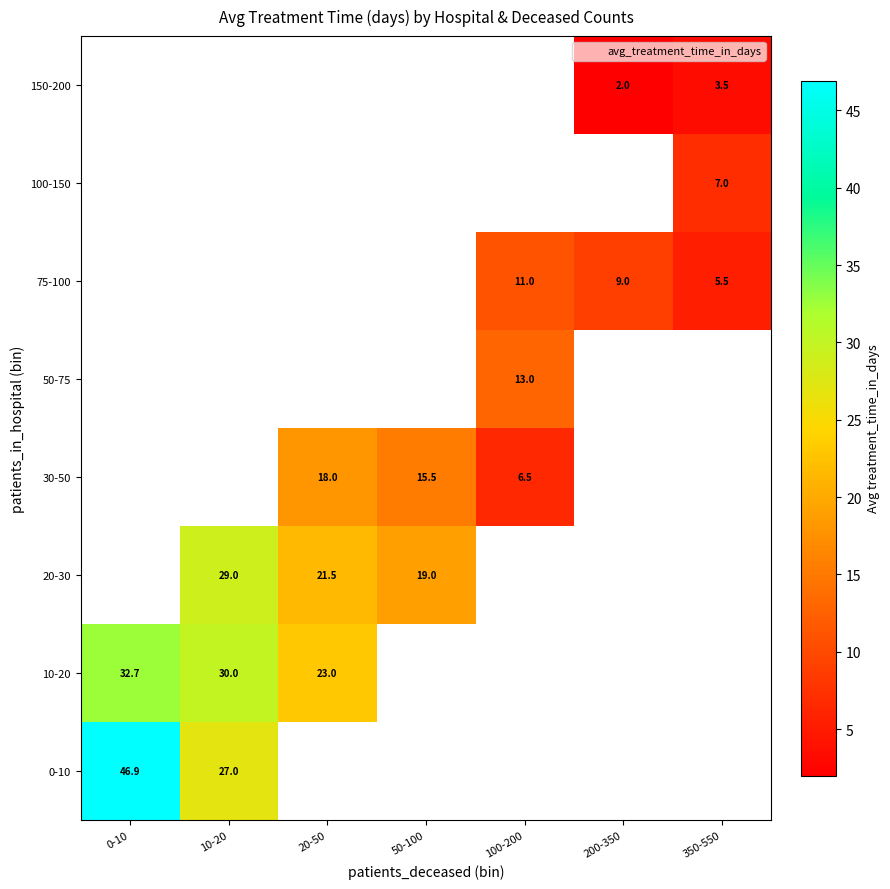

How many series are shown in this chart?

8